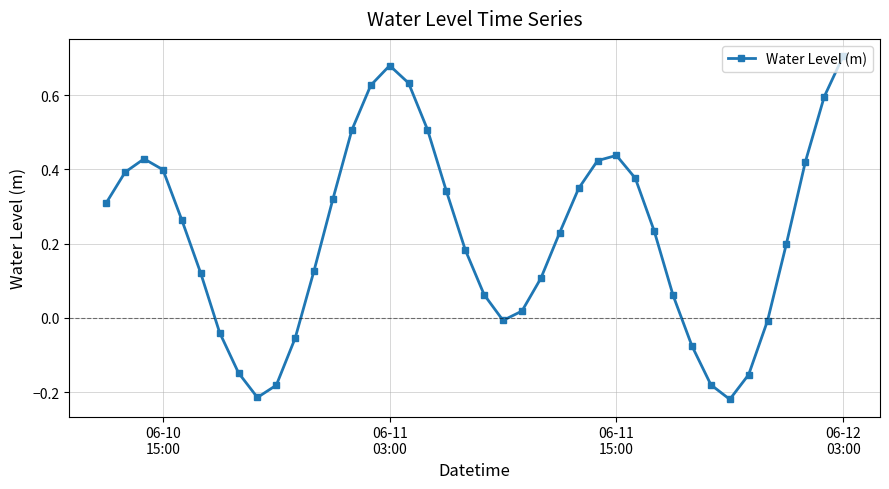

What is the difference between the maximum and minimum values?

0.9